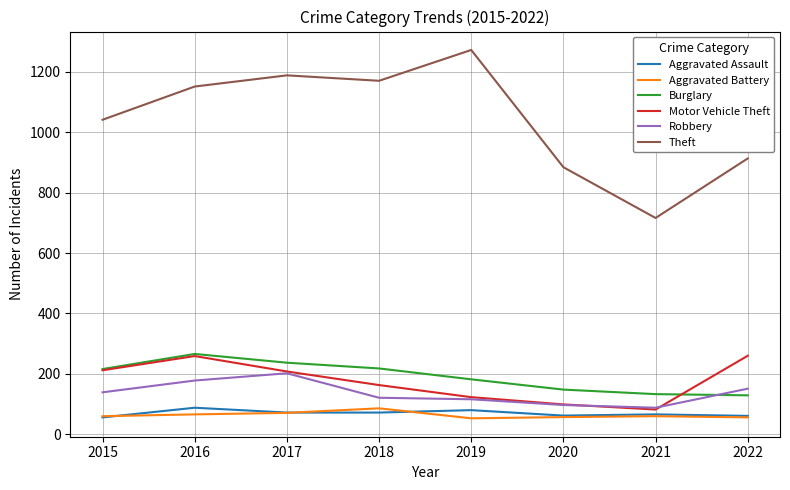

True or false: Theft and Robbery intersect in this chart.

False